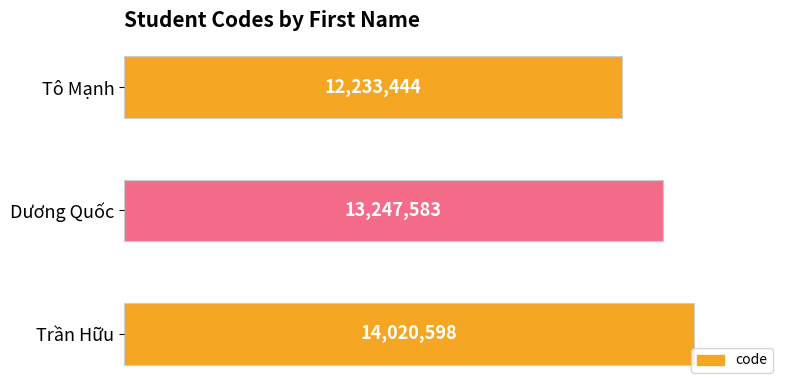

Does the chart contain any negative values?

No